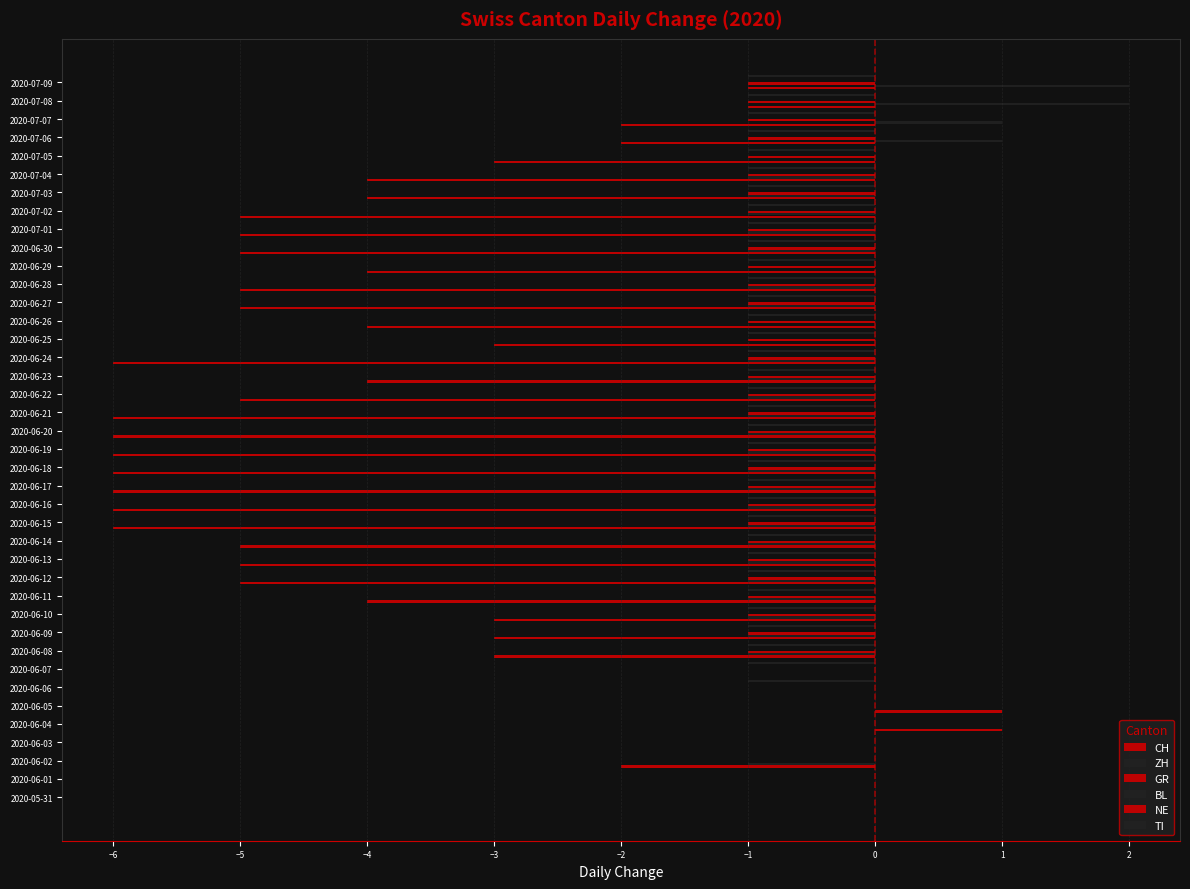

Reading left to right, transcribe all the data shown in this chart.

CH: 0.0	0.0	-2.0	0.0	1.0	1.0	0.0	0.0	-3.0	-3.0	-3.0	-4.0	-5.0	-5.0	-5.0	-6.0	-6.0	-6.0	-6.0	-6.0	-6.0	-6.0	-5.0	-4.0	-6.0	-3.0	-4.0	-5.0	-5.0	-4.0	-5.0	-5.0	-5.0	-4.0	-4.0	-3.0	-2.0	-2.0	-1.0	-1.0
ZH: 0.0	0.0	-1.0	0.0	0.0	0.0	0.0	0.0	-1.0	-1.0	-1.0	-1.0	-1.0	-1.0	-1.0	-1.0	-1.0	-1.0	-1.0	-1.0	-1.0	-1.0	-1.0	-1.0	-1.0	0.0	0.0	-1.0	-1.0	0.0	-1.0	-1.0	-1.0	-1.0	-1.0	0.0	1.0	1.0	2.0	2.0
GR: 0.0	0.0	0.0	0.0	0.0	0.0	0.0	0.0	-1.0	-1.0	-1.0	-1.0	-1.0	-1.0	-1.0	-1.0	-1.0	-1.0	-1.0	-1.0	-1.0	-1.0	-1.0	-1.0	-1.0	-1.0	-1.0	-1.0	-1.0	-1.0	-1.0	-1.0	-1.0	-1.0	-1.0	-1.0	-1.0	-1.0	-1.0	-1.0
BL: 0.1	0.1	0.1	0.1	0.1	0.1	0.1	0.1	0.1	0.1	0.1	0.1	0.1	0.1	0.1	0.1	0.1	0.1	0.1	0.1	0.1	0.1	0.1	0.1	0.1	0.1	0.1	0.1	0.1	0.1	0.1	0.1	0.1	0.1	0.1	0.1	0.1	0.1	0.1	0.1
NE: 0.1	0.1	0.1	0.1	0.1	0.1	0.1	0.1	0.1	0.1	0.1	0.1	0.1	0.1	0.1	0.1	0.1	0.1	0.1	0.1	0.1	0.1	0.1	0.1	0.1	0.1	0.1	0.1	0.1	0.1	0.1	0.1	0.1	0.1	0.1	0.1	0.1	0.1	0.1	0.1
TI: 0.0	0.0	0.0	0.0	0.0	0.0	-1.0	-1.0	-1.0	-1.0	-1.0	-1.0	-1.0	-1.0	-1.0	-1.0	-1.0	-1.0	-1.0	-1.0	-1.0	-1.0	-1.0	-1.0	-1.0	-1.0	-1.0	-1.0	-1.0	-1.0	-1.0	-1.0	-1.0	-1.0	-1.0	-1.0	-1.0	-1.0	-1.0	-1.0